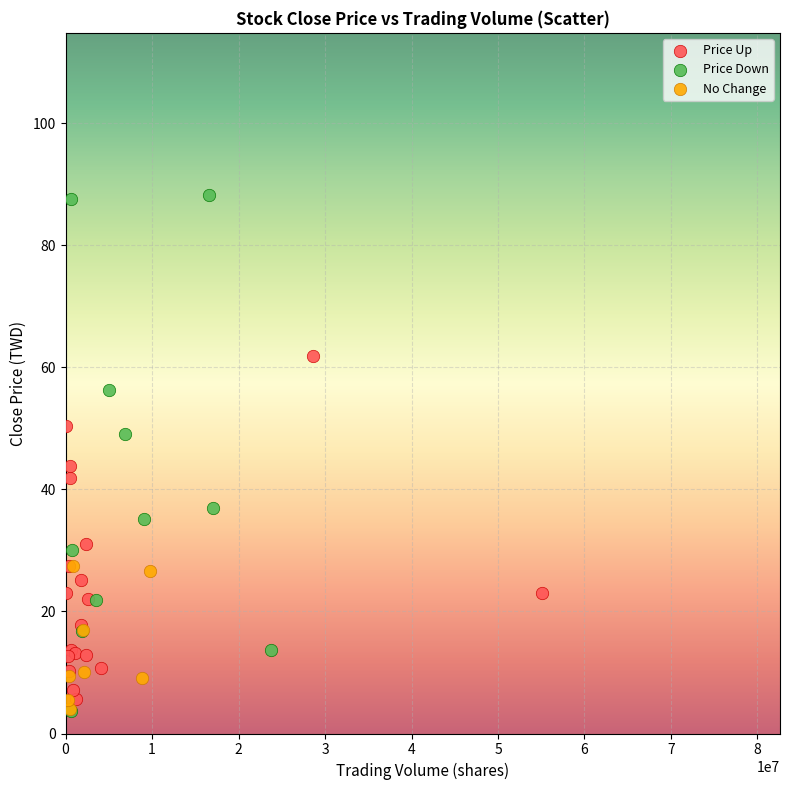

Which series contains the highest Y value?

Price Down